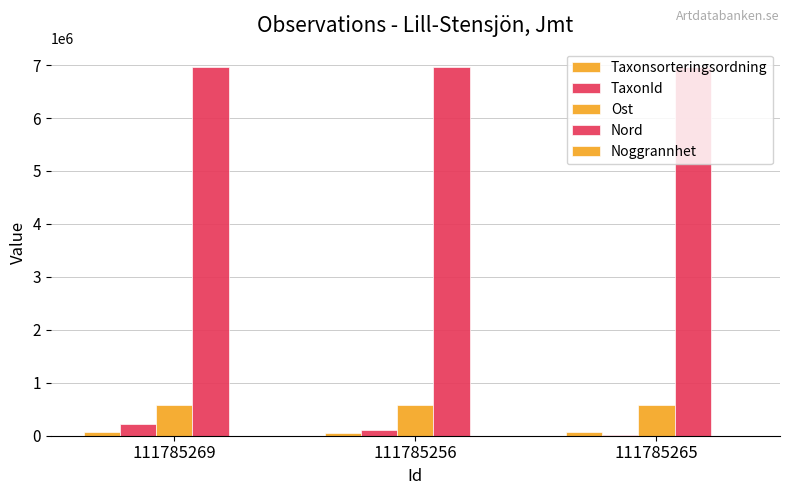

List the series in order of their peak value, lowest first.

Noggrannhet, Taxonsorteringsordning, TaxonId, Ost, Nord